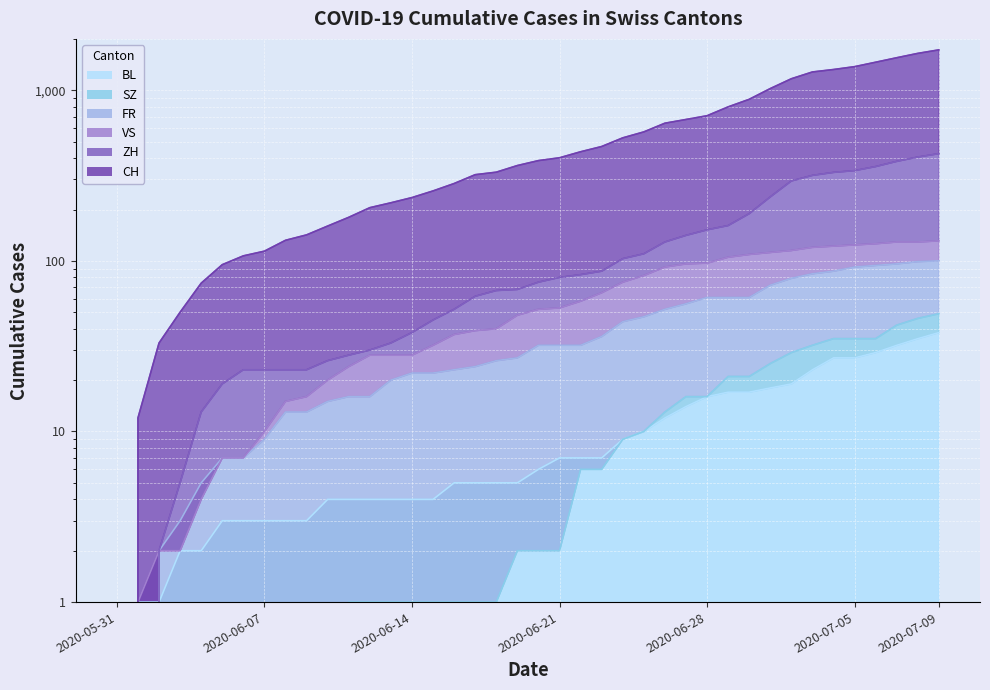

Which label corresponds to the smallest value in the chart?

2020-05-31